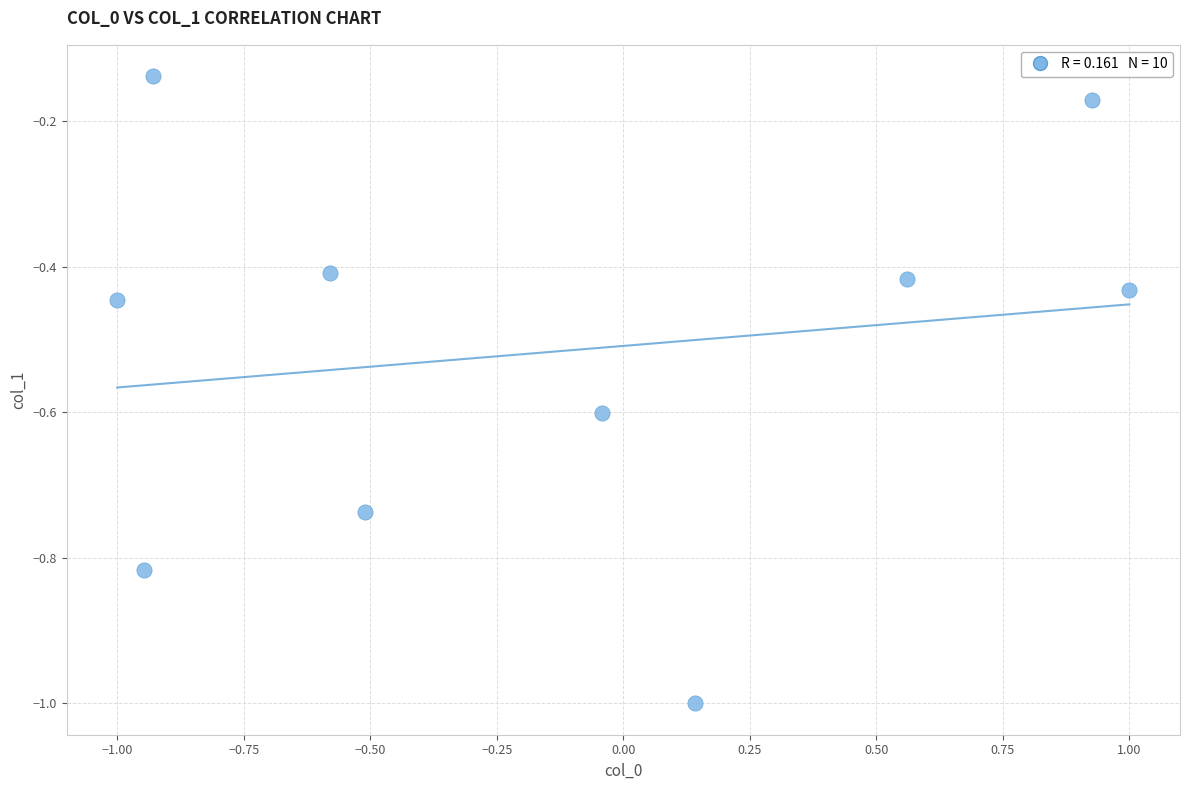

What is the range of Y values (max minus min)?

0.9